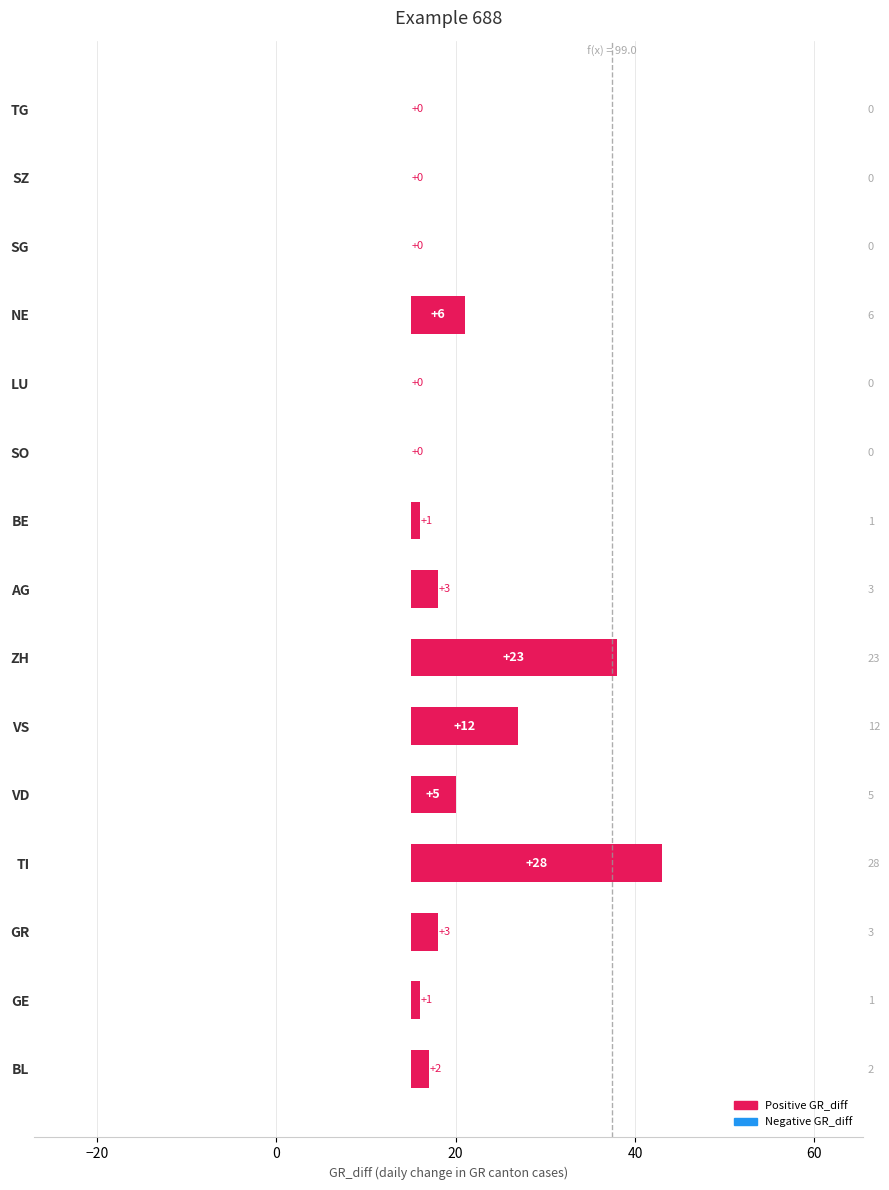

What position from the left is LU?

11